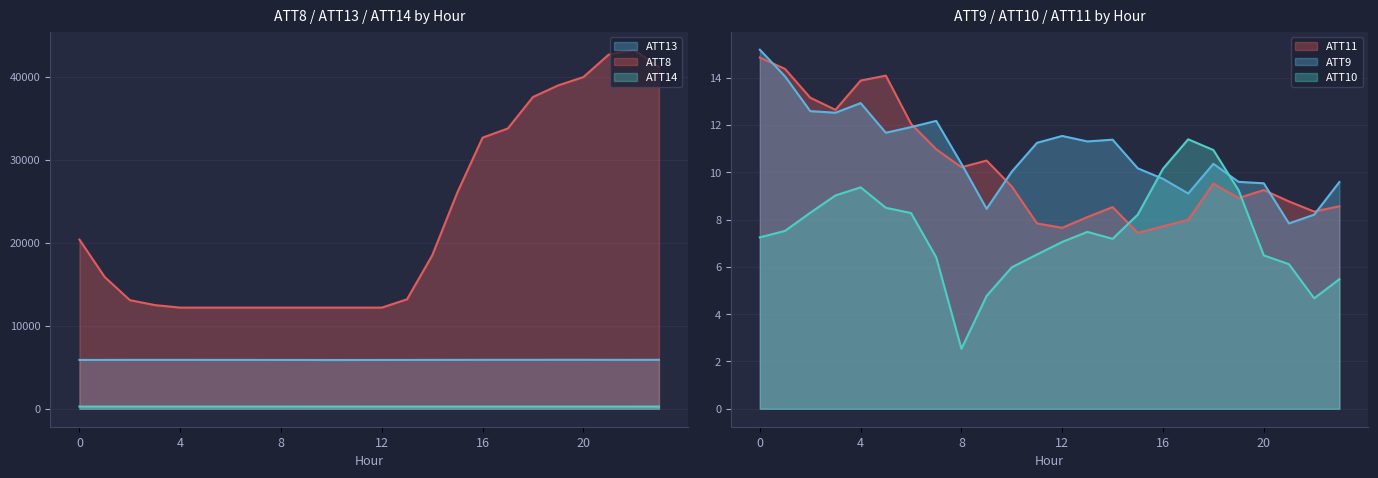

At how many categories does at least one series exceed 37983?

5